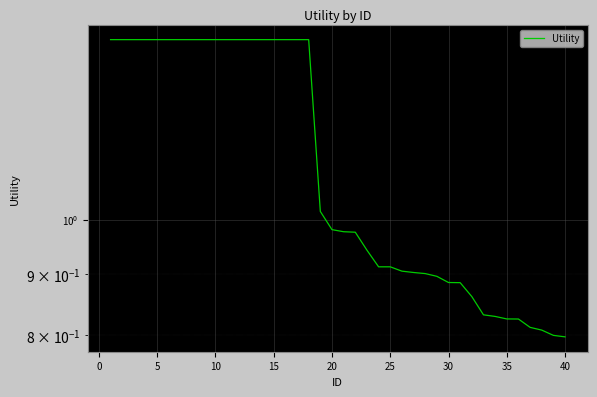

Reading left to right, what are all the values shown in this chart?

1.4	1.4	1.4	1.4	1.4	1.4	1.4	1.4	1.4	1.4	1.4	1.4	1.4	1.4	1.4	1.4	1.4	1.4	1.0	1.0	1.0	1.0	0.9	0.9	0.9	0.9	0.9	0.9	0.9	0.9	0.9	0.9	0.8	0.8	0.8	0.8	0.8	0.8	0.8	0.8